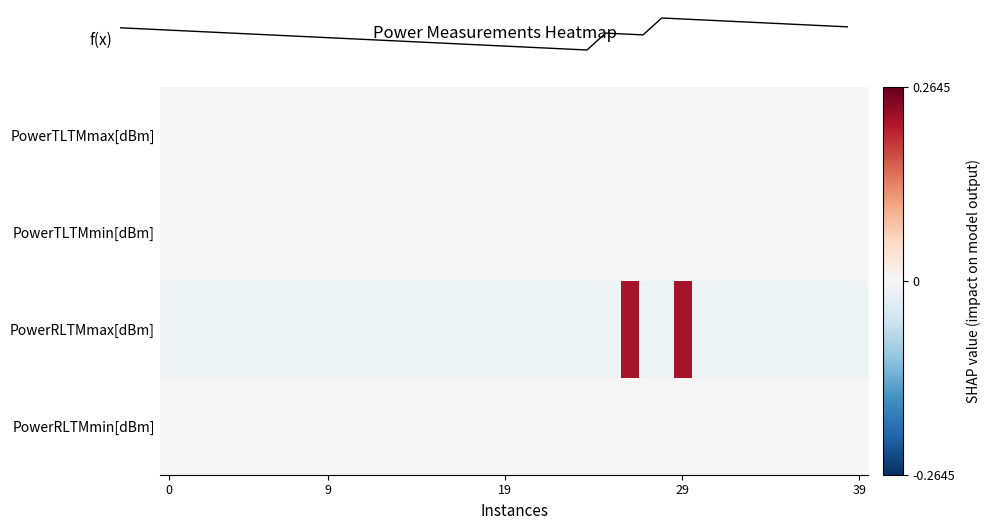

Reading right to left, extract all data points from this chart.

PowerTLTMmax[dBm]: 0.0	0.0	0.0	0.0	0.0	0.0	0.0	0.0	0.0	0.0	0.0	0.0	0.0	0.0	0.0	0.0	0.0	0.0	0.0	0.0	0.0	0.0	0.0	0.0	0.0	0.0	0.0	0.0	0.0	0.0	0.0	0.0	0.0	0.0	0.0	0.0	0.0	0.0	0.0	0.0
PowerTLTMmin[dBm]: 0.0	0.0	0.0	0.0	0.0	0.0	0.0	0.0	0.0	0.0	0.0	0.0	0.0	0.0	0.0	0.0	0.0	0.0	0.0	0.0	0.0	0.0	0.0	0.0	0.0	0.0	0.0	0.0	0.0	0.0	0.0	0.0	0.0	0.0	0.0	0.0	0.0	0.0	0.0	0.0
PowerRLTMmax[dBm]: -0.0	-0.0	-0.0	-0.0	-0.0	-0.0	-0.0	-0.0	-0.0	-0.0	0.2	-0.0	-0.0	0.2	-0.0	-0.0	-0.0	-0.0	-0.0	-0.0	-0.0	-0.0	-0.0	-0.0	-0.0	-0.0	-0.0	-0.0	-0.0	-0.0	-0.0	-0.0	-0.0	-0.0	-0.0	-0.0	-0.0	-0.0	-0.0	-0.0
PowerRLTMmin[dBm]: 0.0	0.0	0.0	0.0	0.0	0.0	0.0	0.0	0.0	0.0	0.0	0.0	0.0	0.0	0.0	0.0	0.0	0.0	0.0	0.0	0.0	0.0	0.0	0.0	0.0	0.0	0.0	0.0	0.0	0.0	0.0	0.0	0.0	0.0	0.0	0.0	0.0	0.0	0.0	0.0